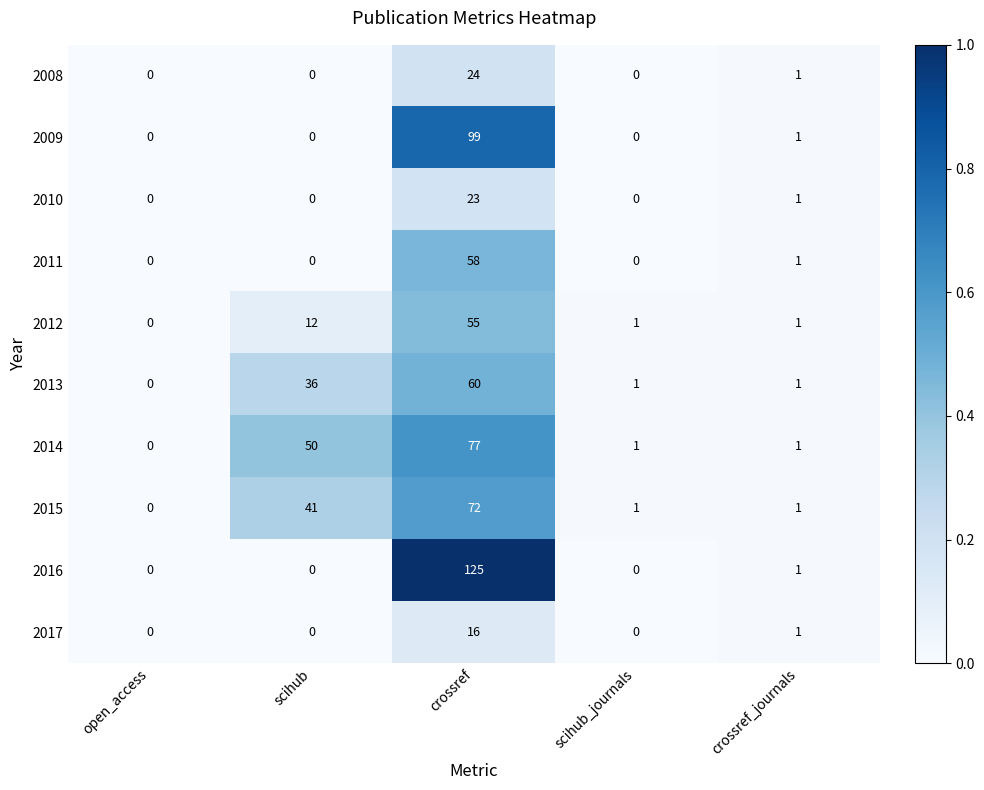

True or false: 2016 has a value of 1 at crossref_journals.

True